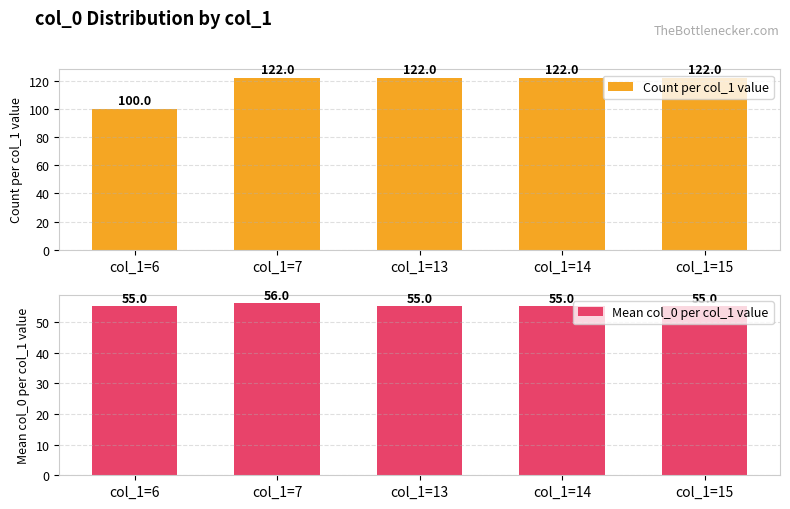

Are the bars horizontal?

No